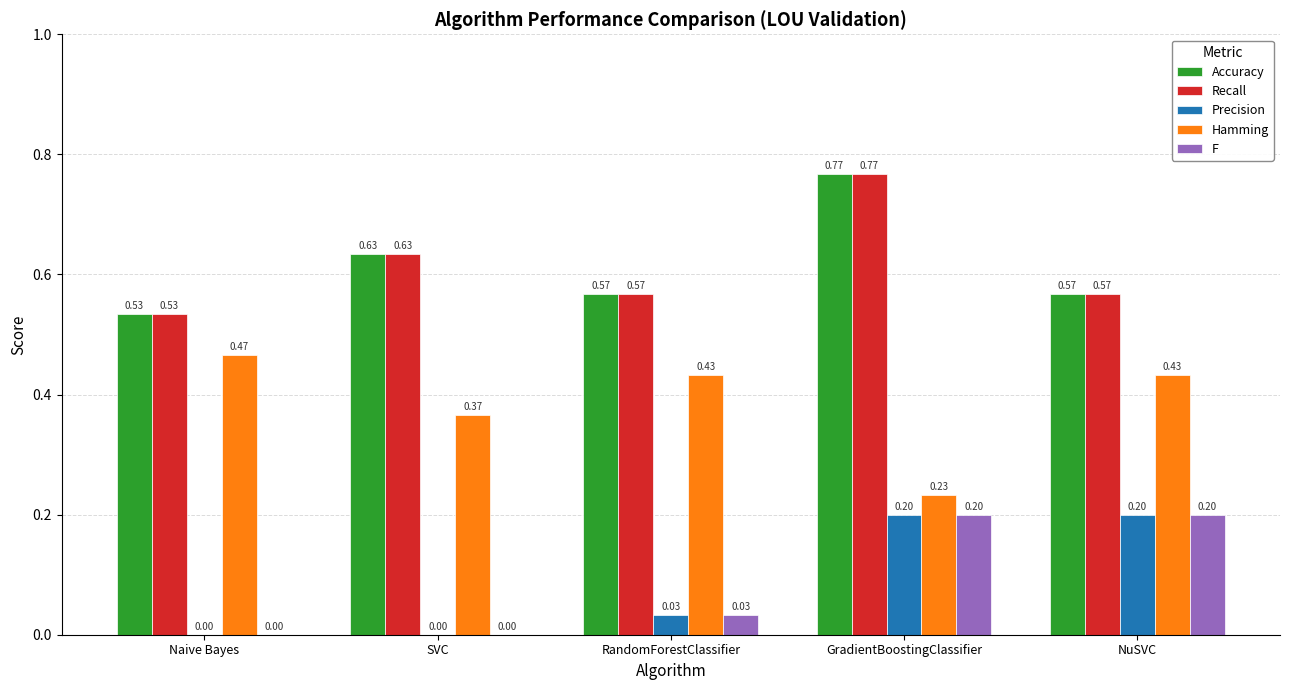

What is the sum of all Hamming values?

1.9